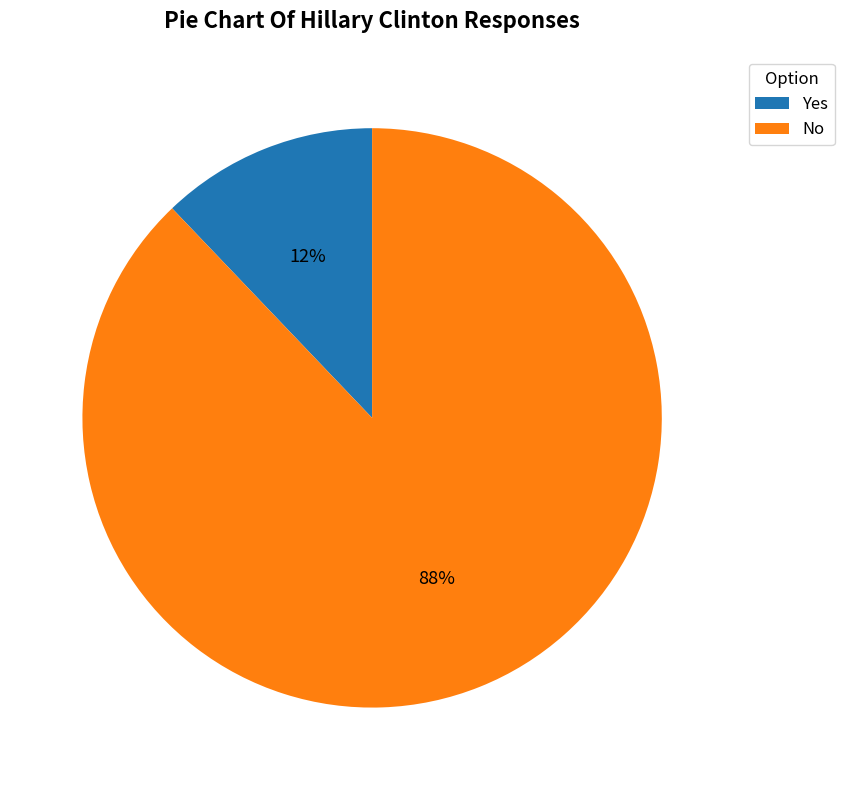

Which has a higher value, No or Yes?

No